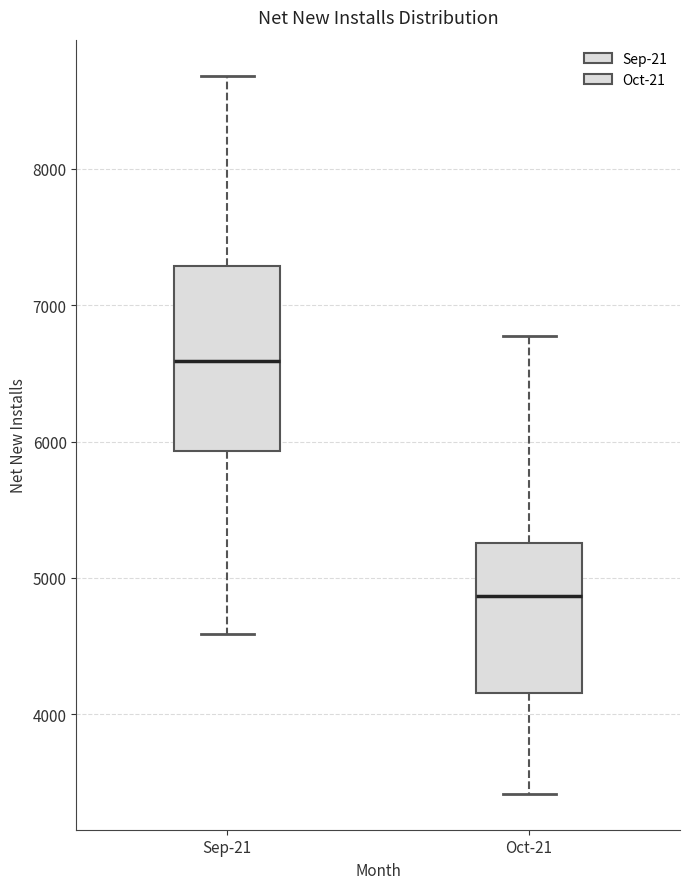

Where is the lower edge of the box for Sep-21 on the y-axis? The values are not printed on the chart, so give them approximately, as read against the axis.

5900